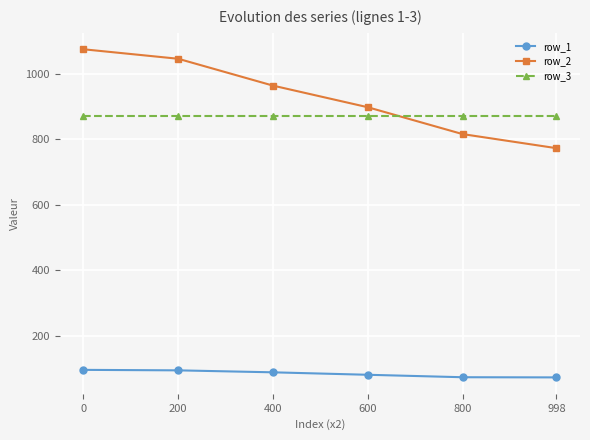

What is the approximate value of row_3 at 200?

871.0